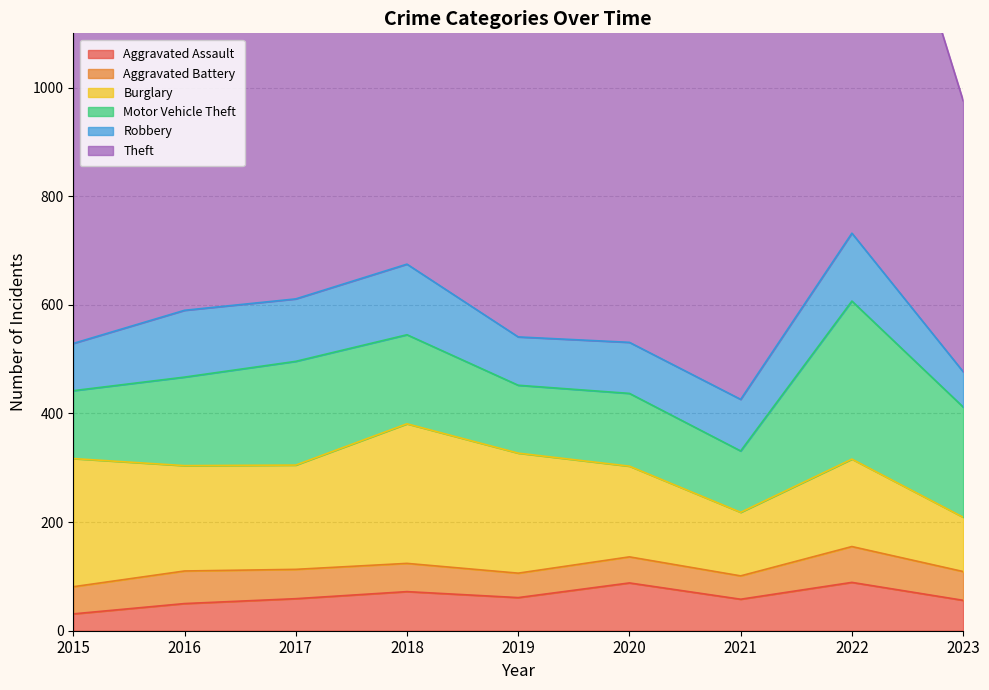

What is the highest value of the Aggravated Battery series?

66